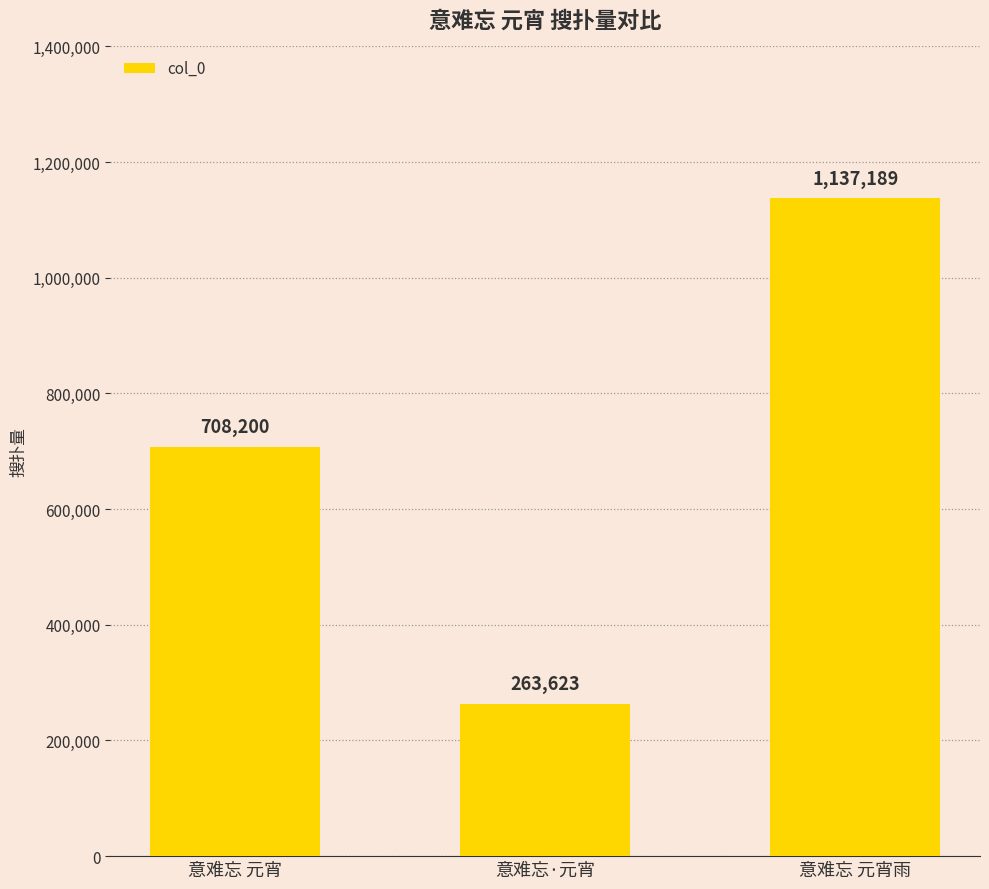

The value at 意难忘·元宵 is 102468. True or false?

False